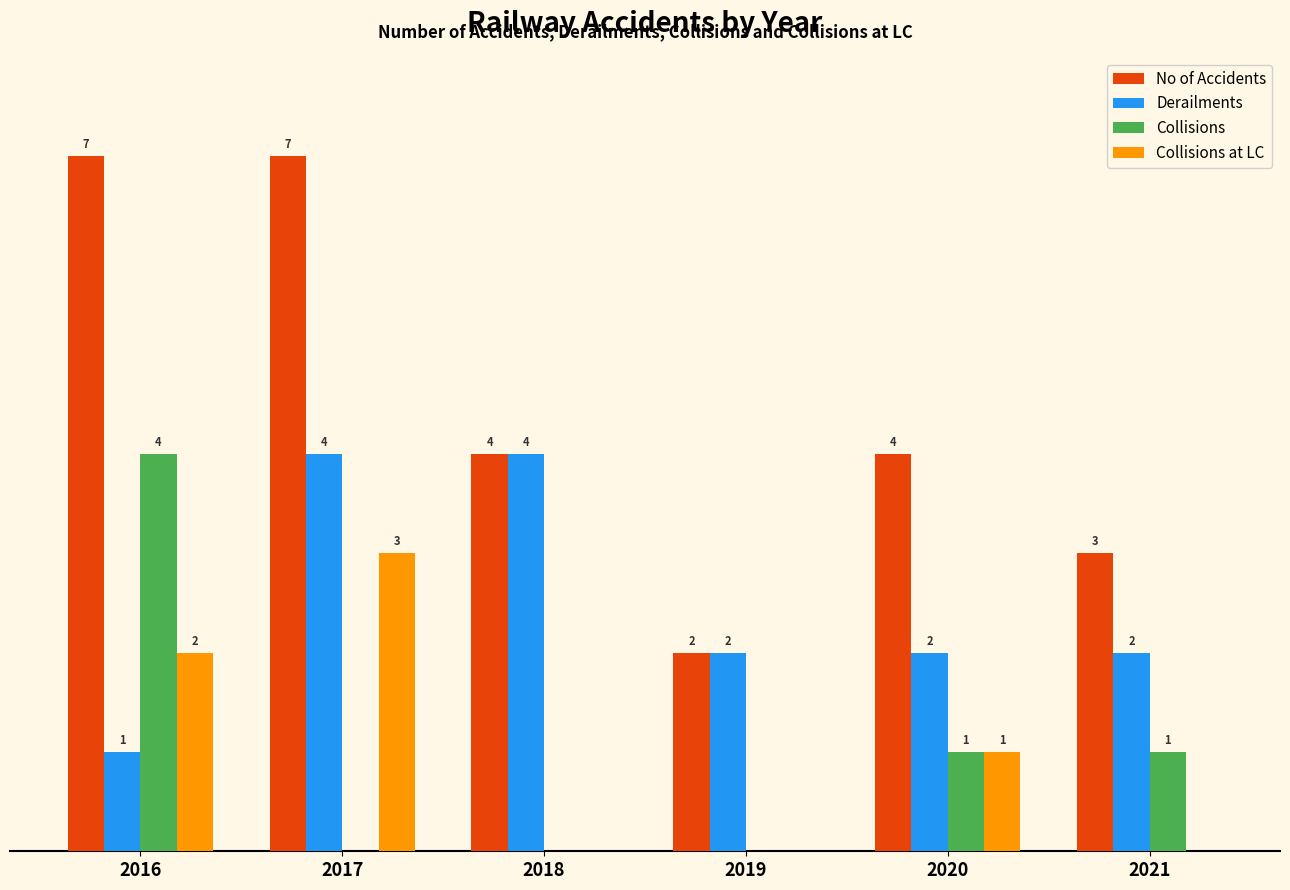

Between 2016 and 2018, which series saw the biggest shift?

Collisions